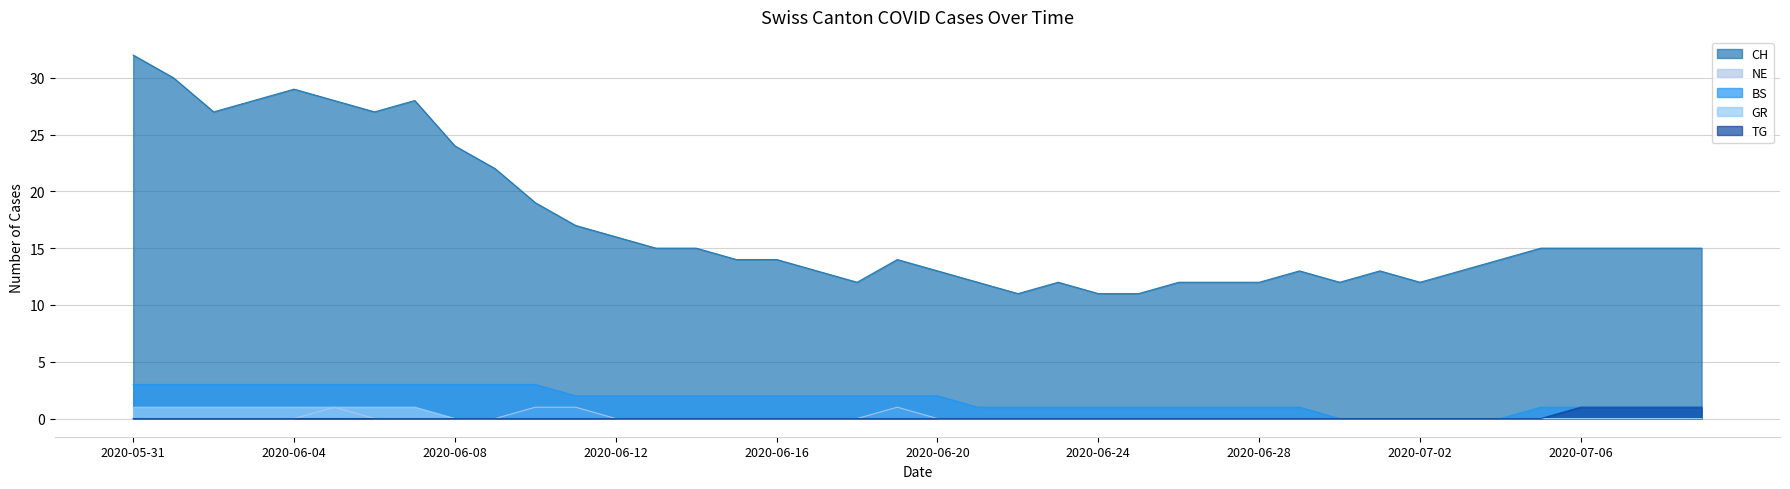

What is the sum of all CH values?

682